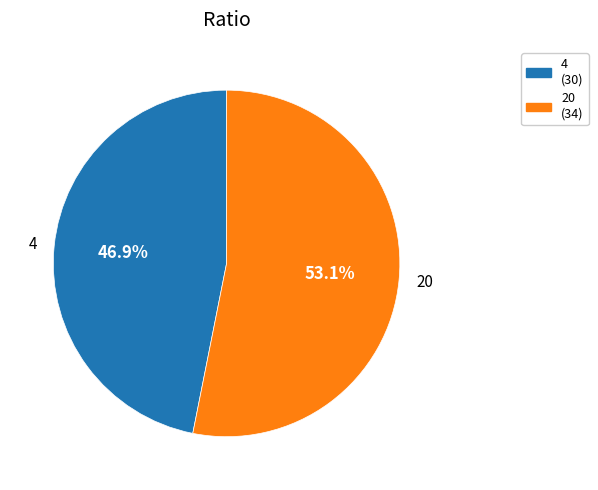

Does 4 represent more than half of the total?

No